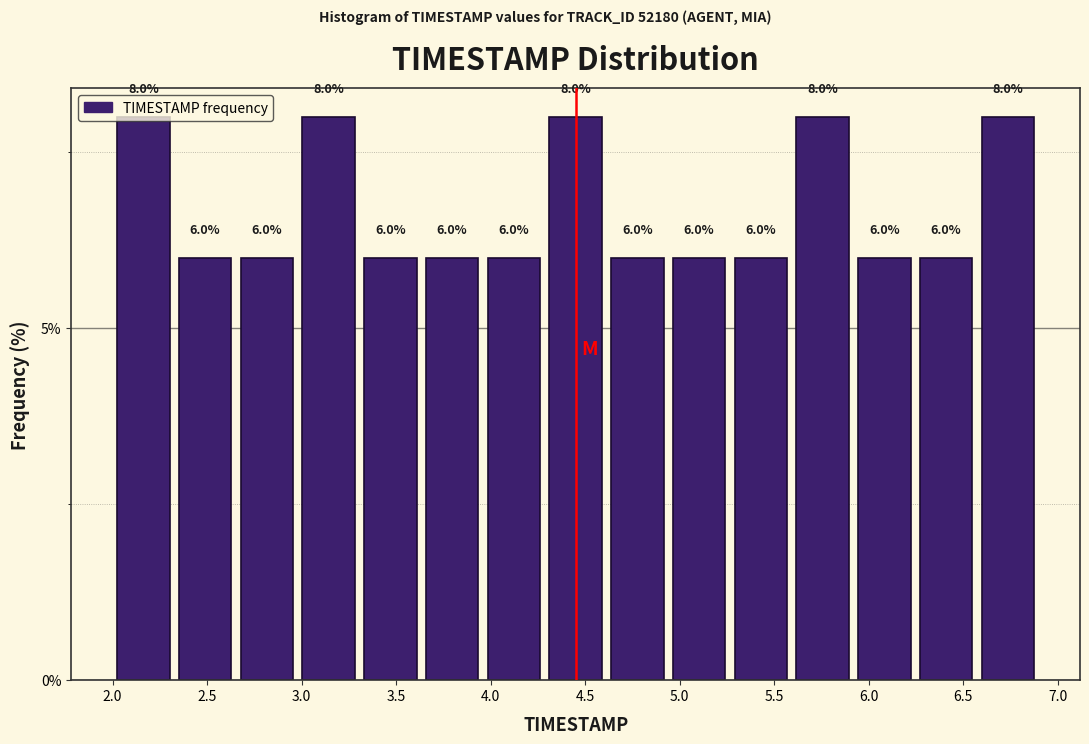

Reading left to right, transcribe this chart: for each bar, give the range it covers on the x-axis and its height. The bar edges are not printed on the chart, so give them approximately, as read against the axis.

2.00 to 2.35: 8.0
2.35 to 2.65: 6.0
2.65 to 3.00: 6.0
3.00 to 3.30: 8.0
3.30 to 3.65: 6.0
3.65 to 3.95: 6.0
3.95 to 4.30: 6.0
4.30 to 4.60: 8.0
4.60 to 4.95: 6.0
4.95 to 5.25: 6.0
5.25 to 5.60: 6.0
5.60 to 5.90: 8.0
5.90 to 6.25: 6.0
6.25 to 6.55: 6.0
6.55 to 6.90: 8.0